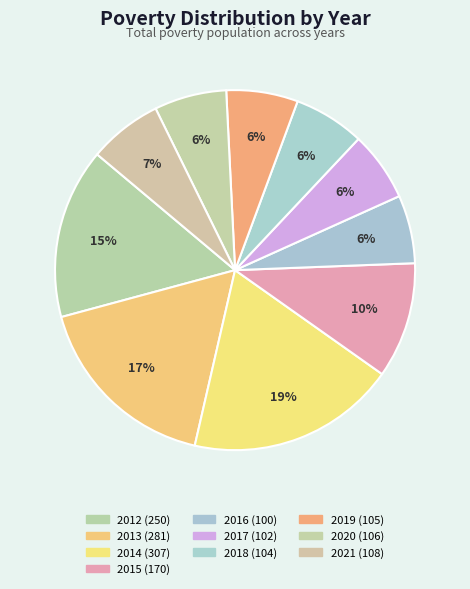

Is 2013 the majority of the pie?

No